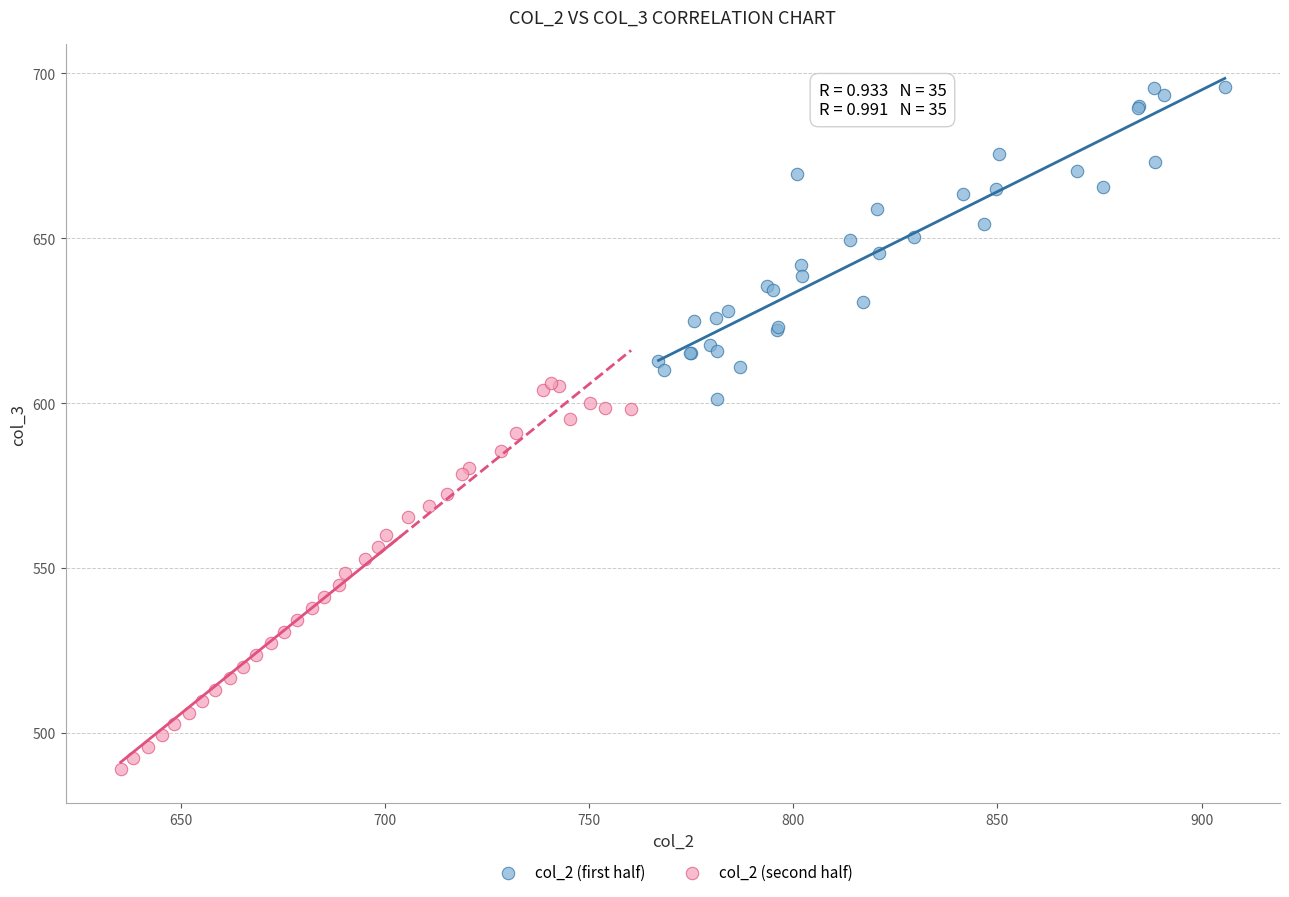

Which series contains the highest Y value?

col_2 (first half)